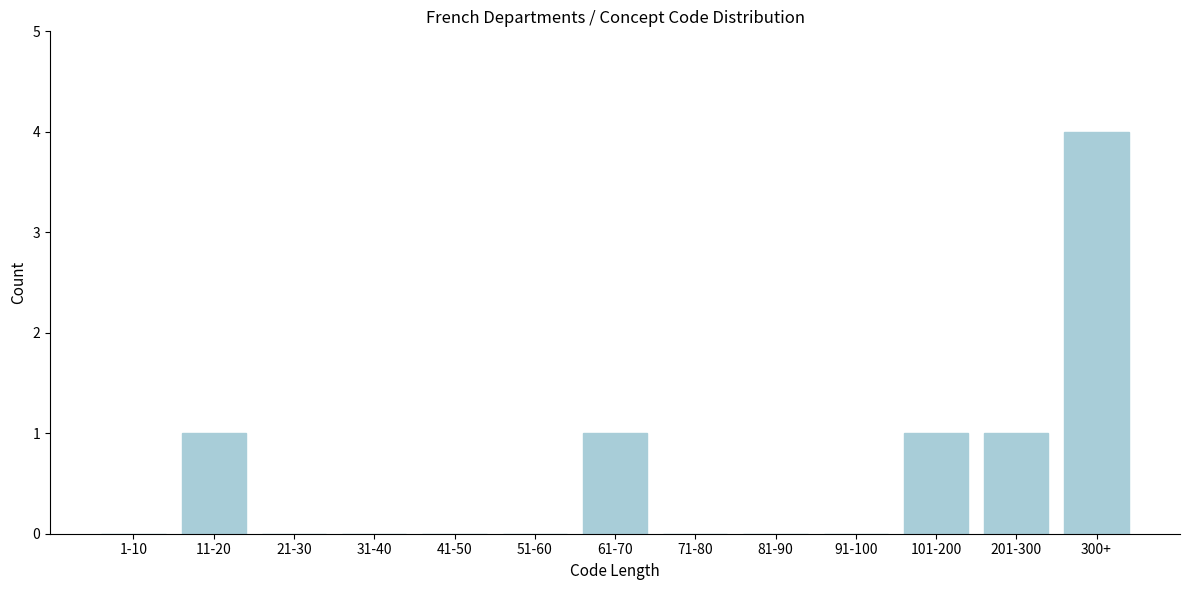

Reading left to right, what are all the values shown in this chart?

1-10=0	11-20=1	21-30=0	31-40=0	41-50=0	51-60=0	61-70=1	71-80=0	81-90=0	91-100=0	101-200=1	201-300=1	300+=4